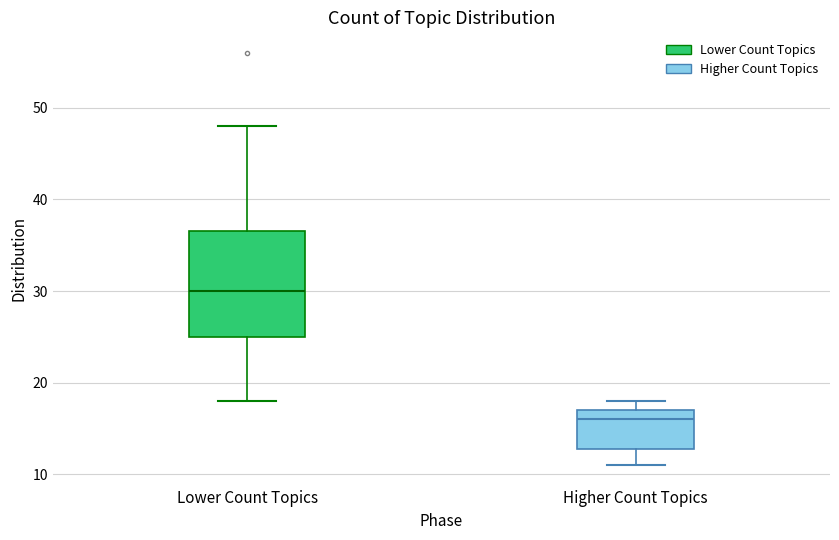

Which box's median line is the lowest?

Higher Count Topics